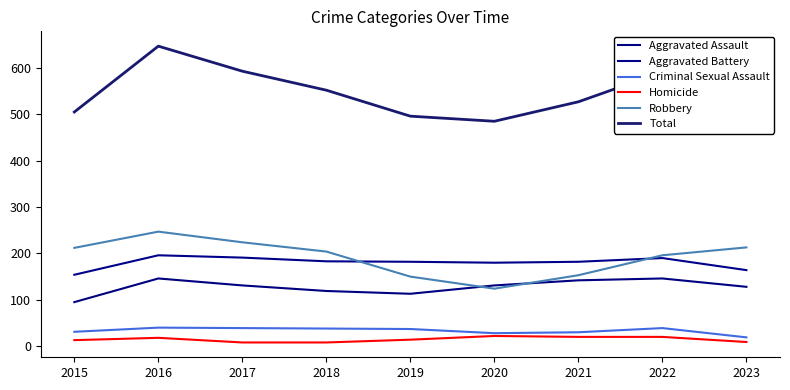

Is this an area chart (filled region under the line)?

No